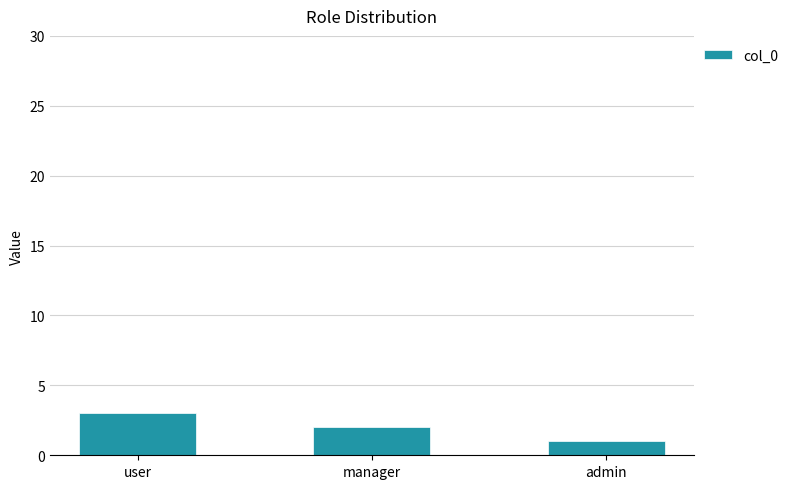

What value does the data have at user?

3